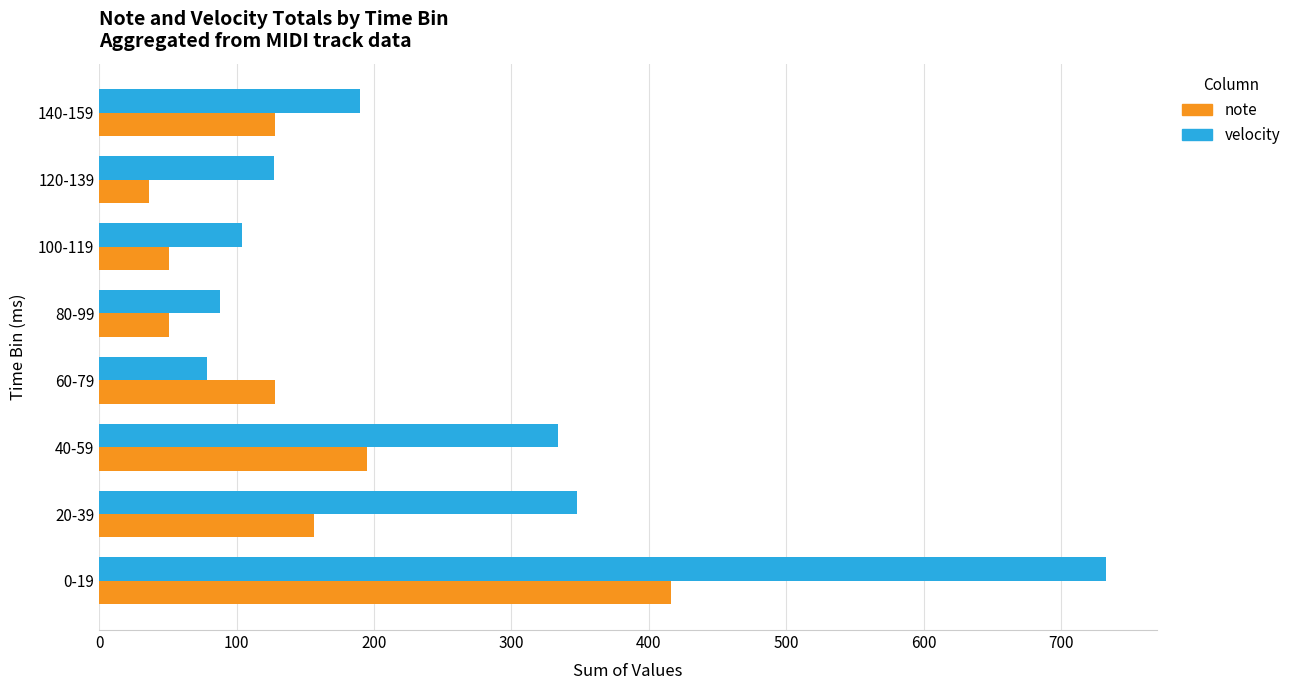

Which series has the widest spread of values?

velocity